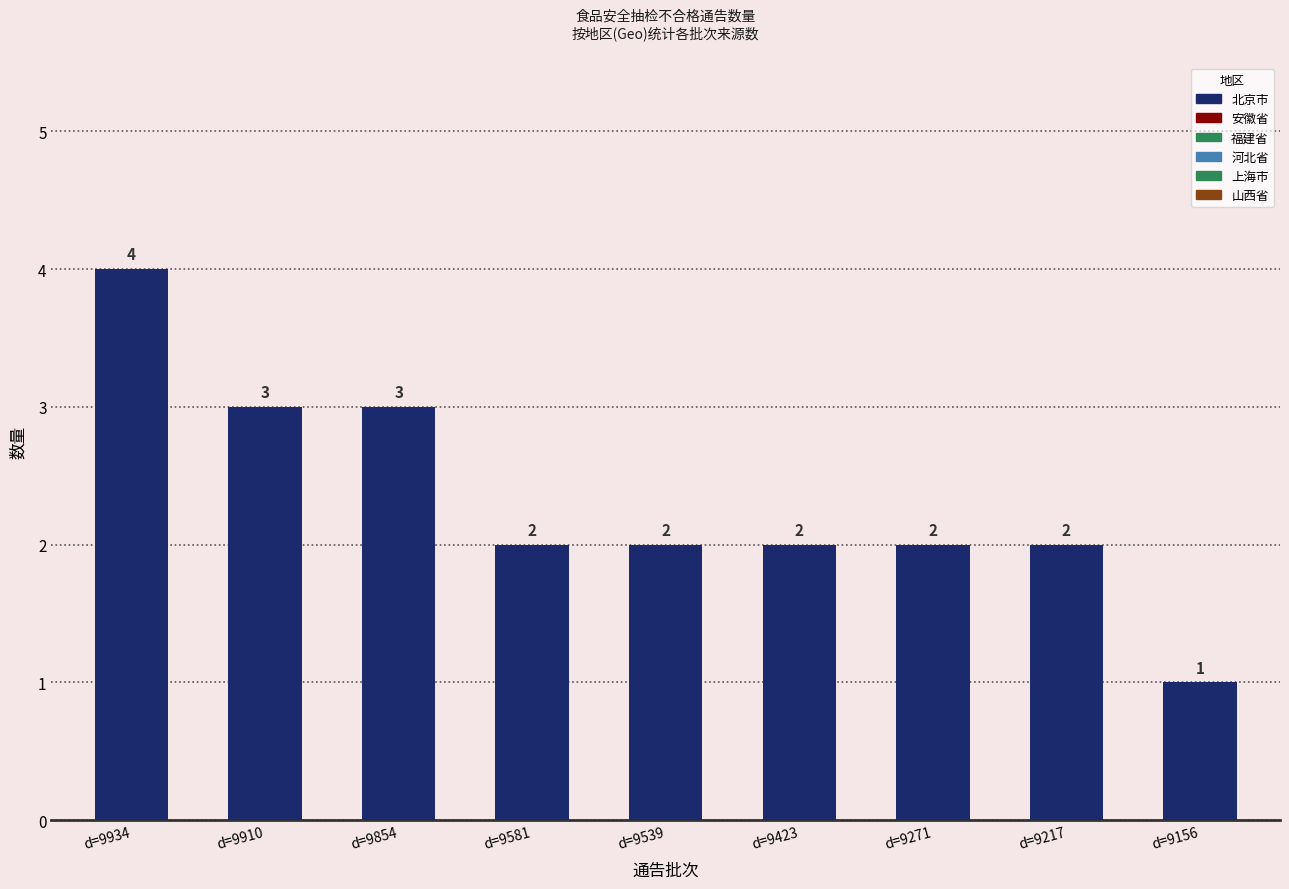

Which label corresponds to the smallest value in the chart?

d=9156